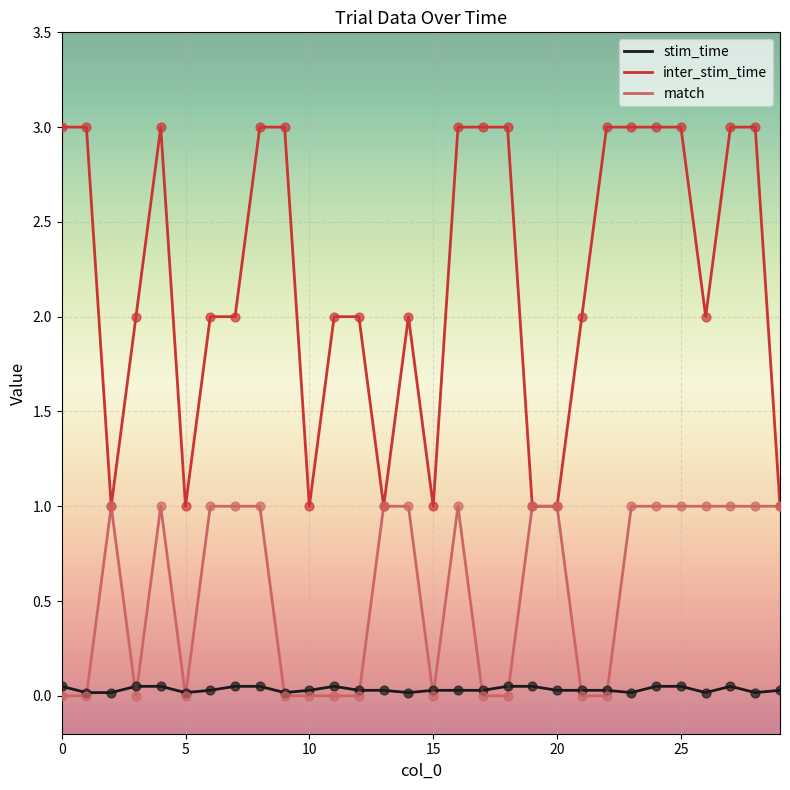

Which series has the largest total across all categories?

inter_stim_time